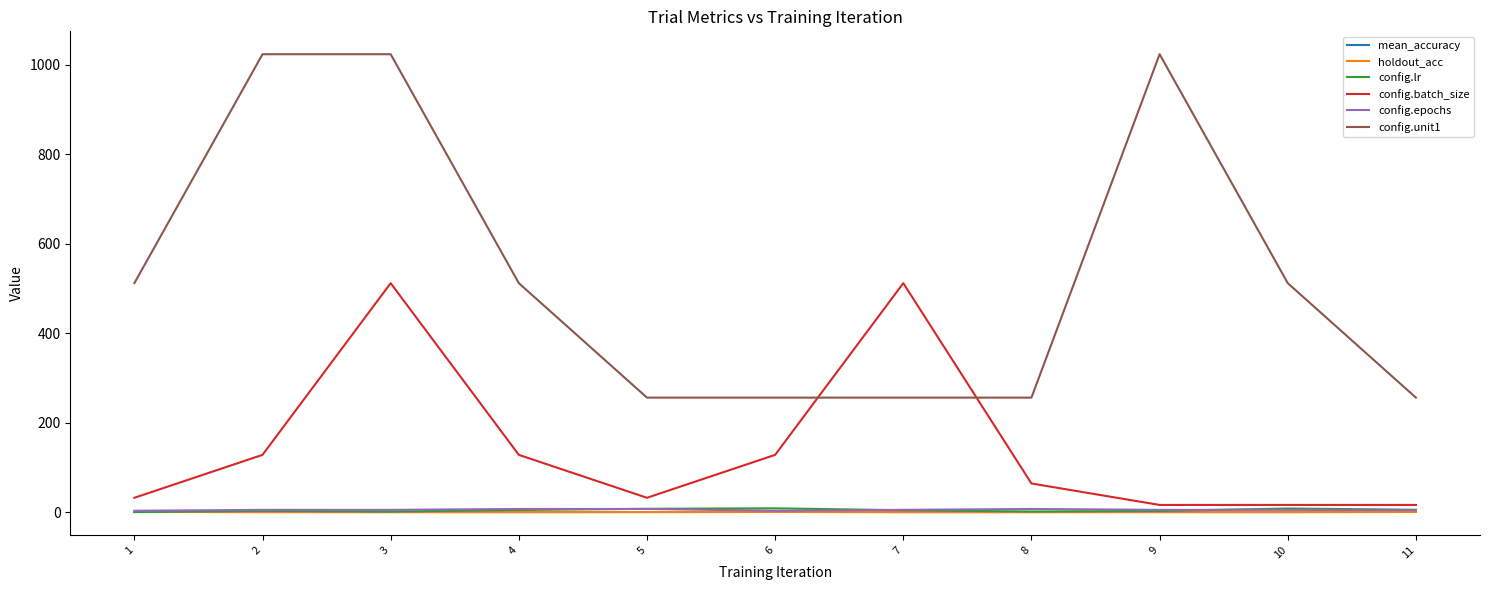

The value of config.batch_size at 8 is 64.0. True or false?

True